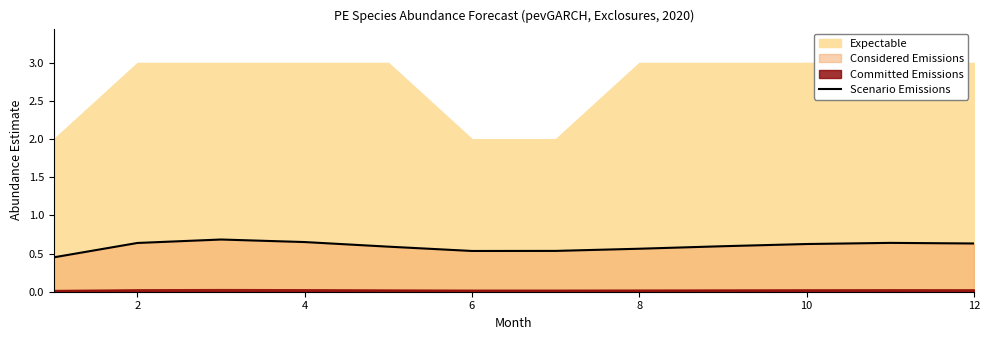

The value of Scenario Emissions at 10 is 0.6. True or false?

True